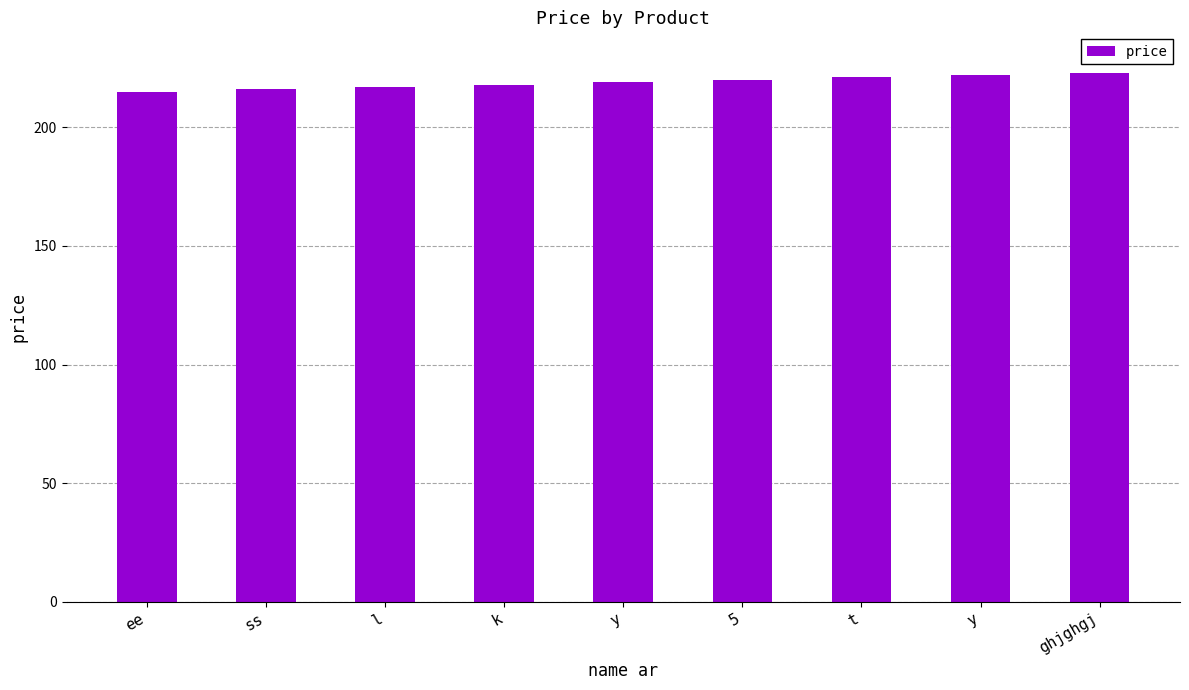

List the labels in order of value, largest first.

ghjghgj, y, t, 5, y, k, l, ss, ee